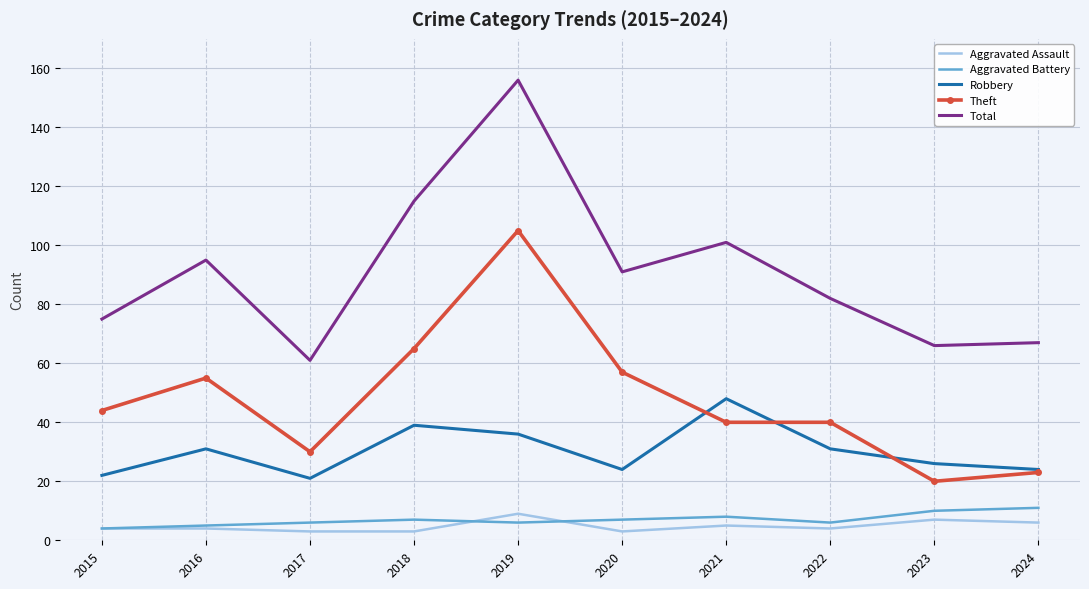

Which series has the largest total across all categories?

Total